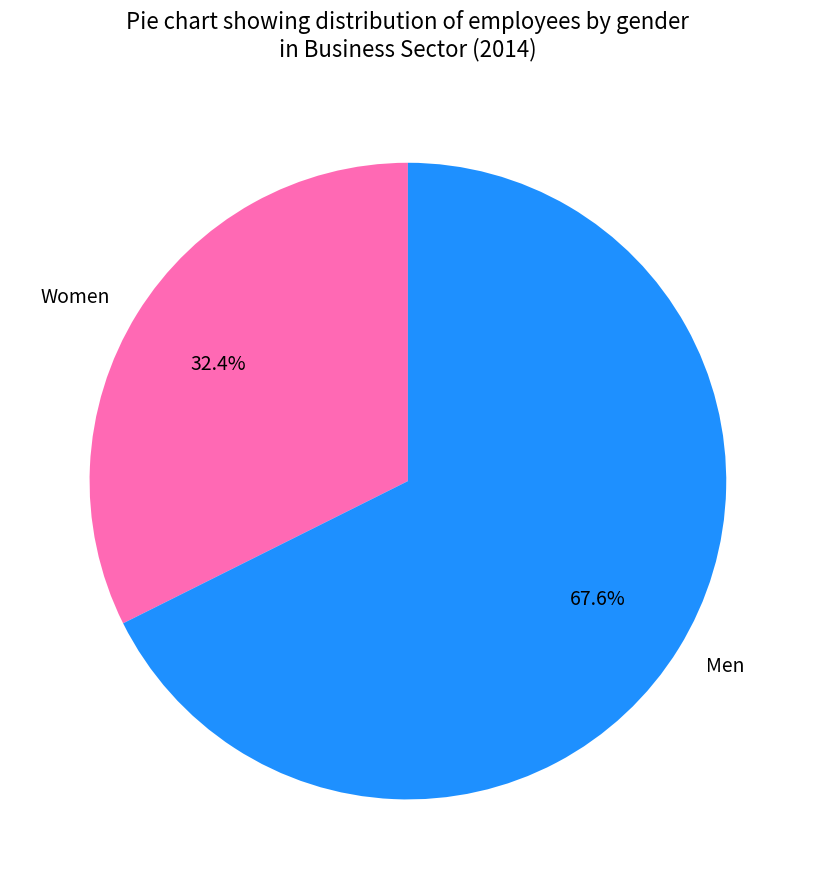

To the nearest percent, what percentage of the pie is Men?

68%